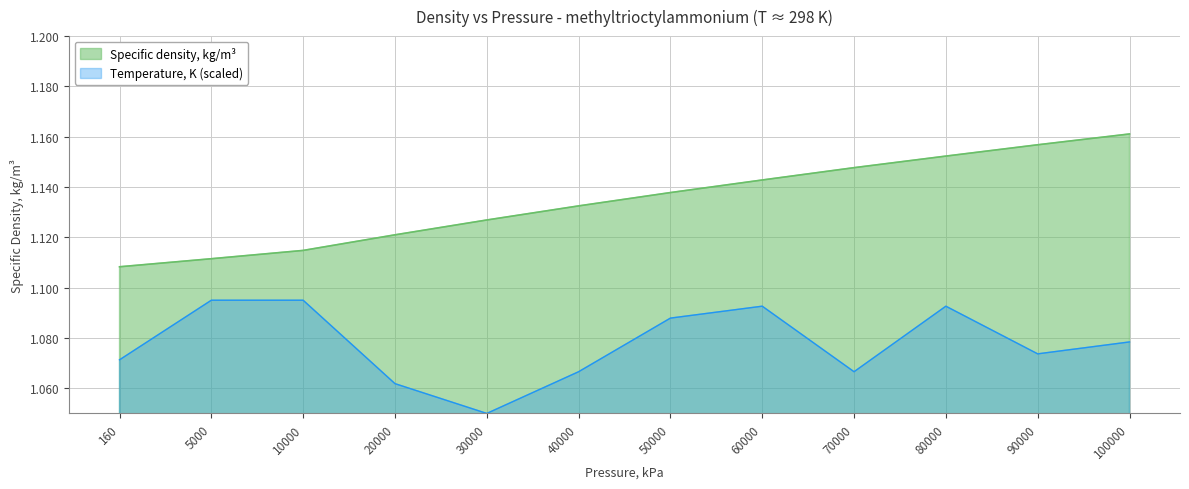

How many data points does each series have?

12